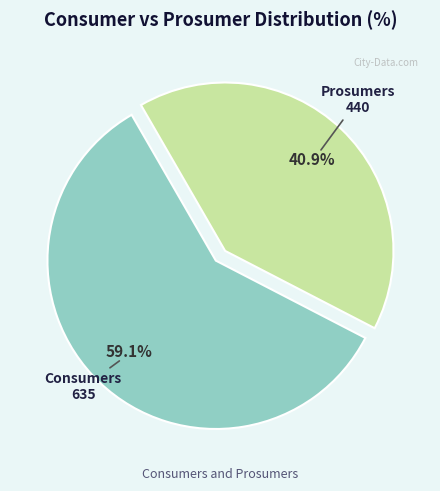

To the nearest percent, what is the difference between the Consumers and Prosumers slice percentages?

18%